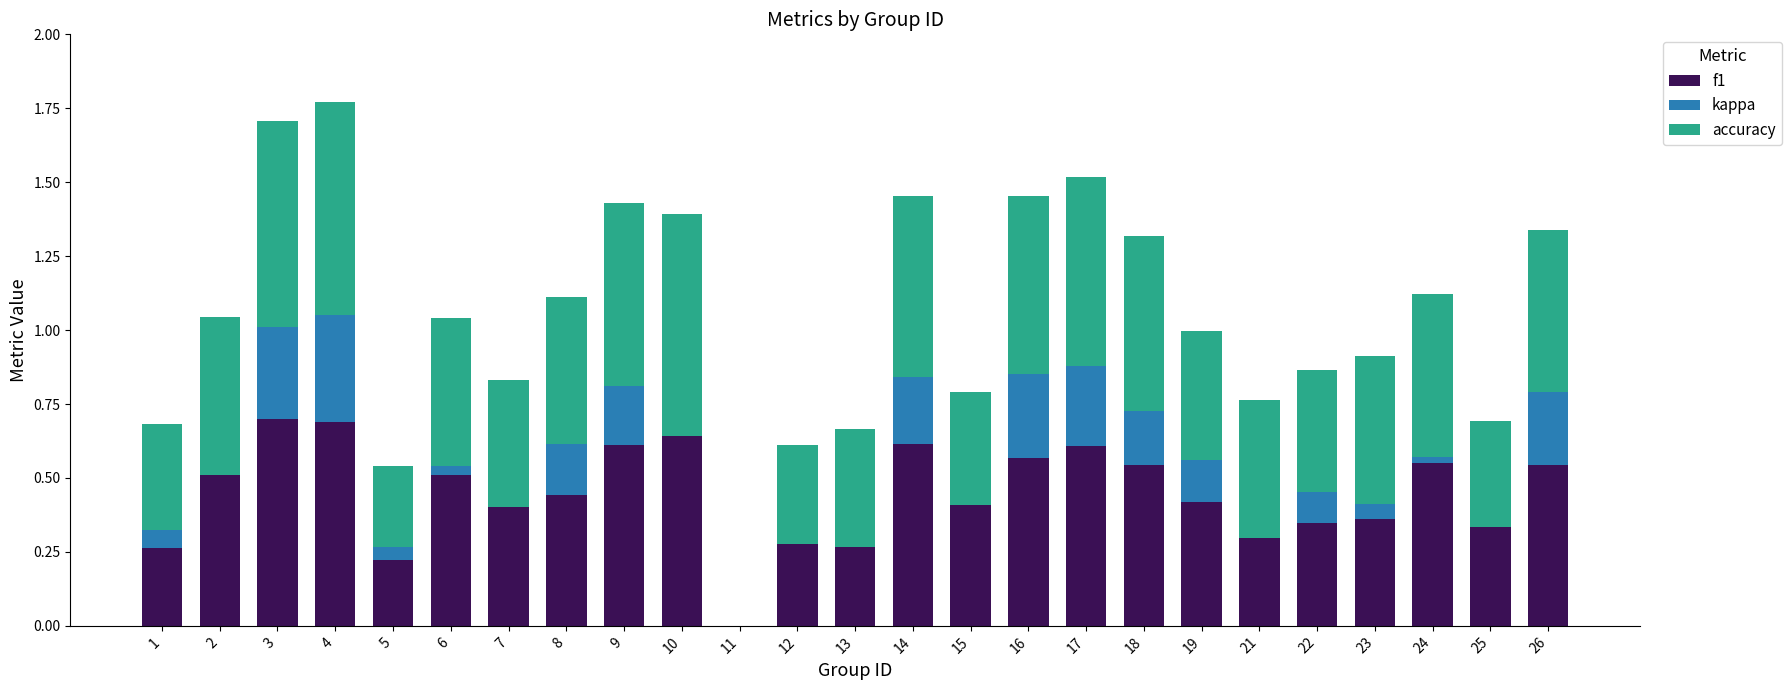

What is the sum of all f1 values?

11.1